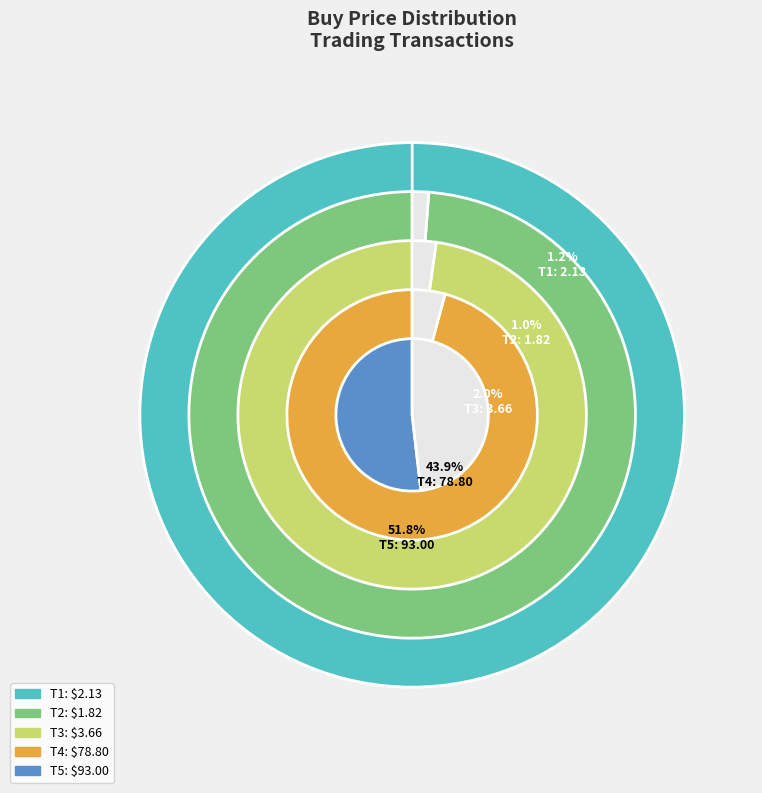

Combined, do T4 and T3 account for over 50%?

No